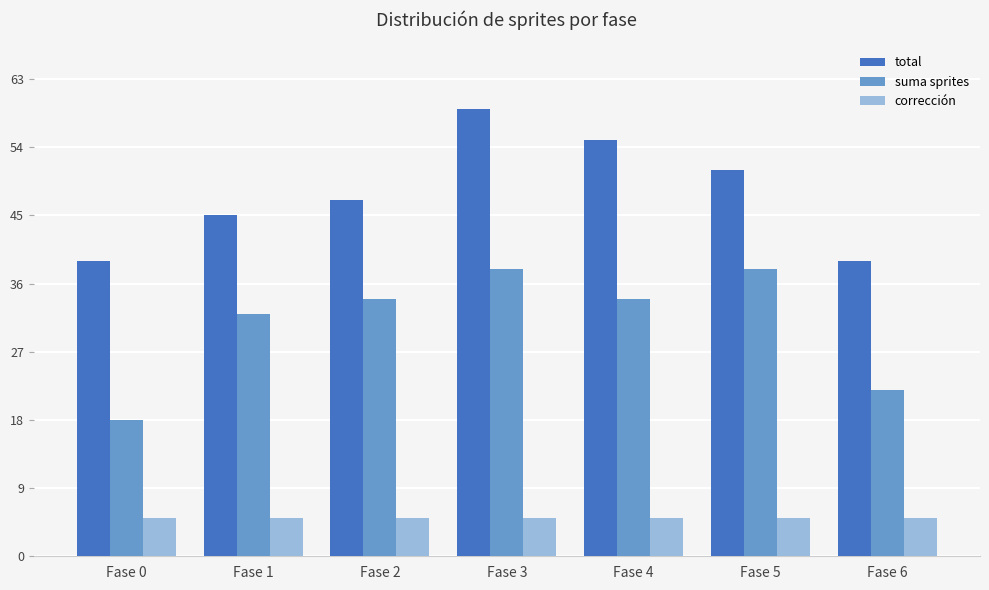

At which label is total closest to 49?

Fase 2